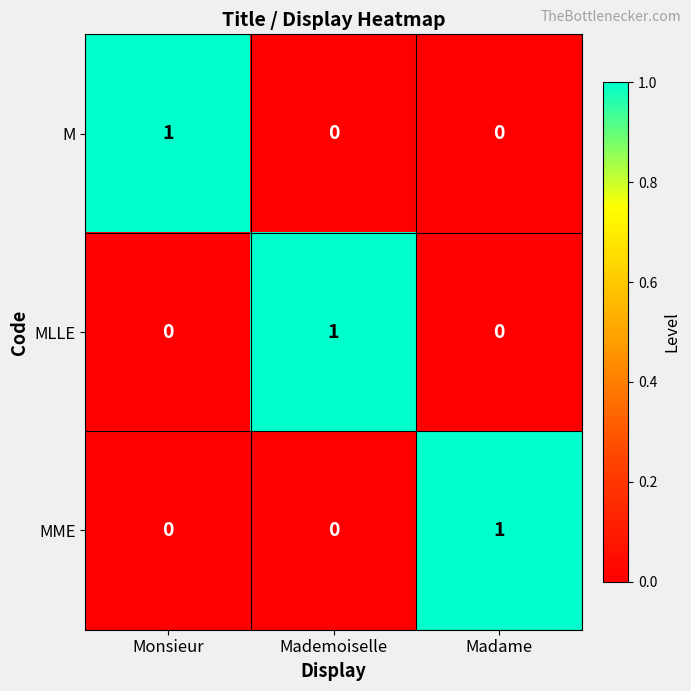

At how many categories does at least one series exceed 0?

3